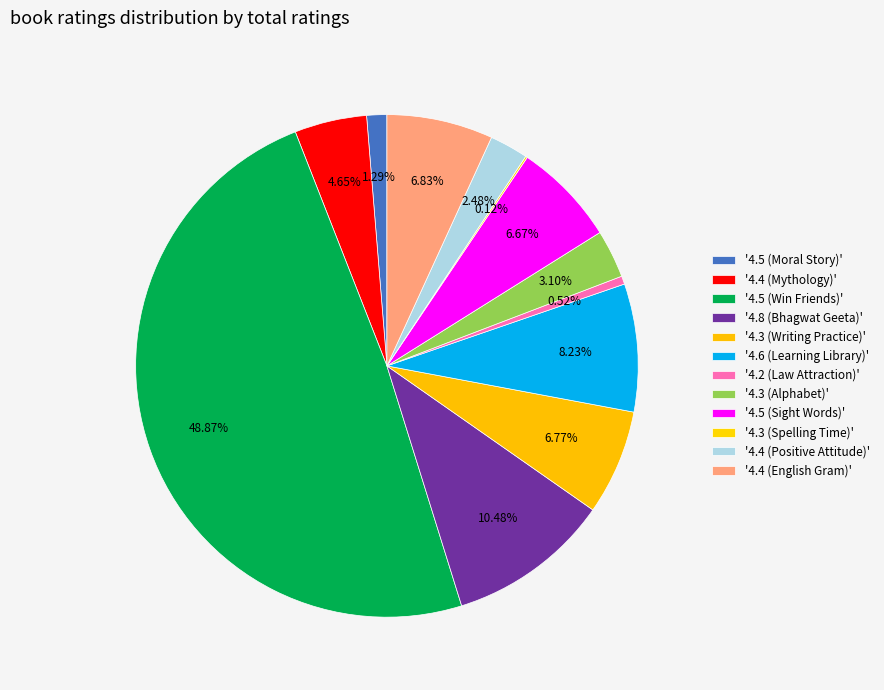

Rank the categories by value from lowest to highest.

4.3 (Spelling Time), 4.2 (Law Attraction), 4.5 (Moral Story), 4.4 (Positive Attitude), 4.3 (Alphabet), 4.4 (Mythology), 4.5 (Sight Words), 4.3 (Writing Practice), 4.4 (English Gram), 4.6 (Learning Library), 4.8 (Bhagwat Geeta), 4.5 (Win Friends)